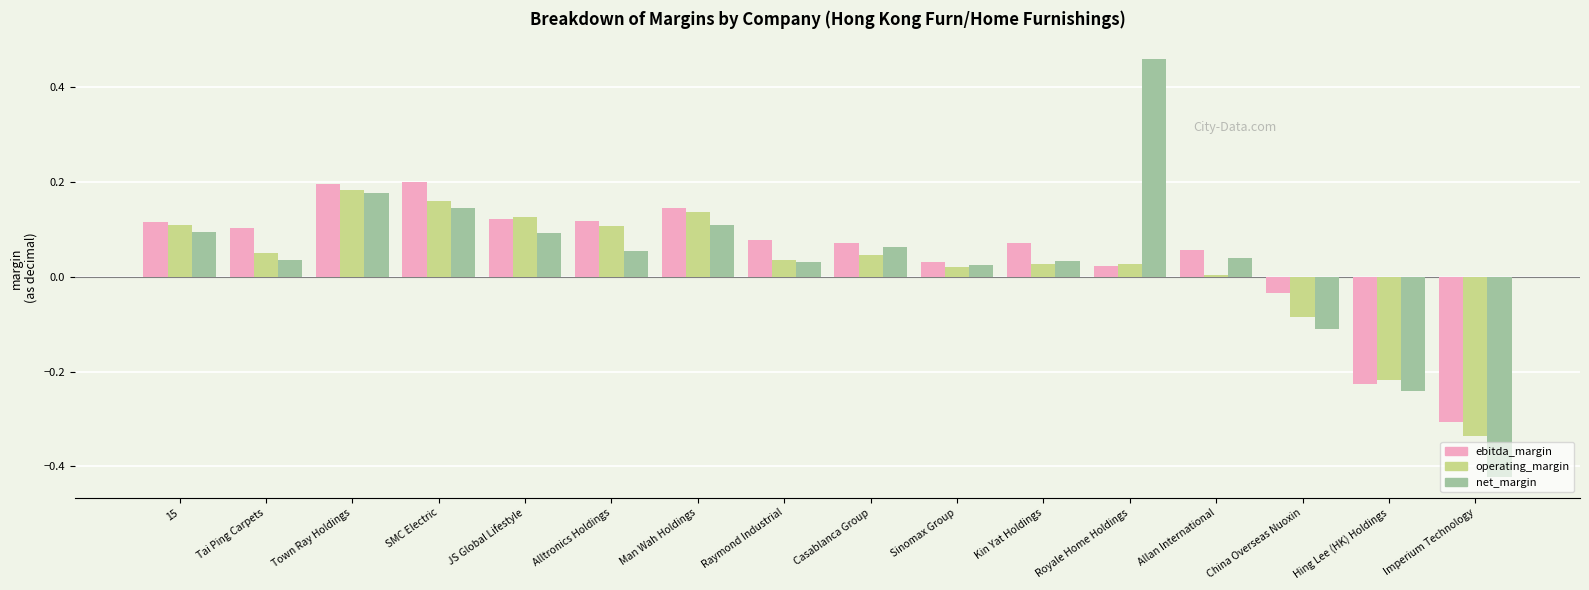

Which series has the largest total across all categories?

ebitda_margin